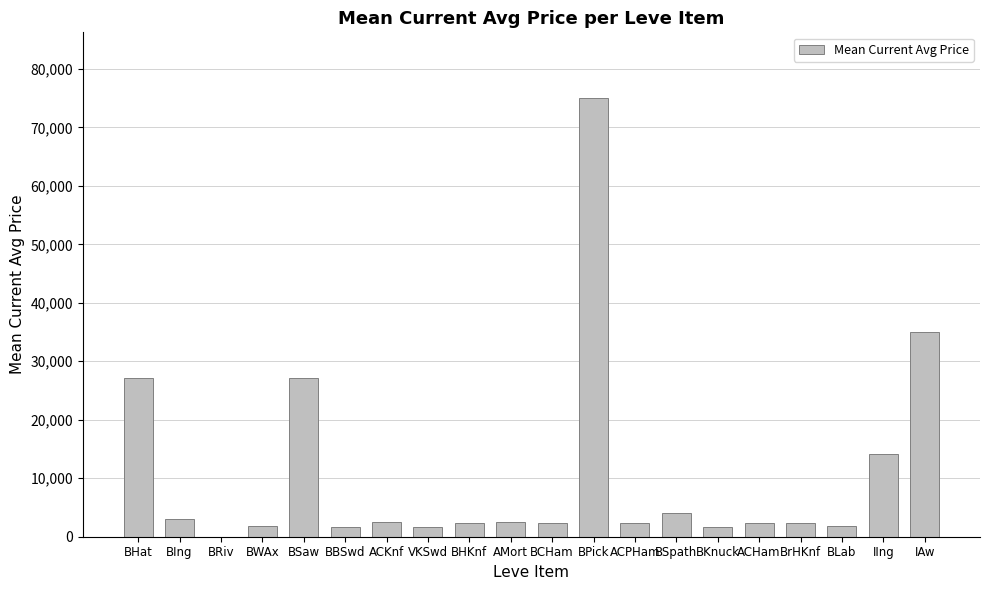

What is the sum of all values?

210787.8